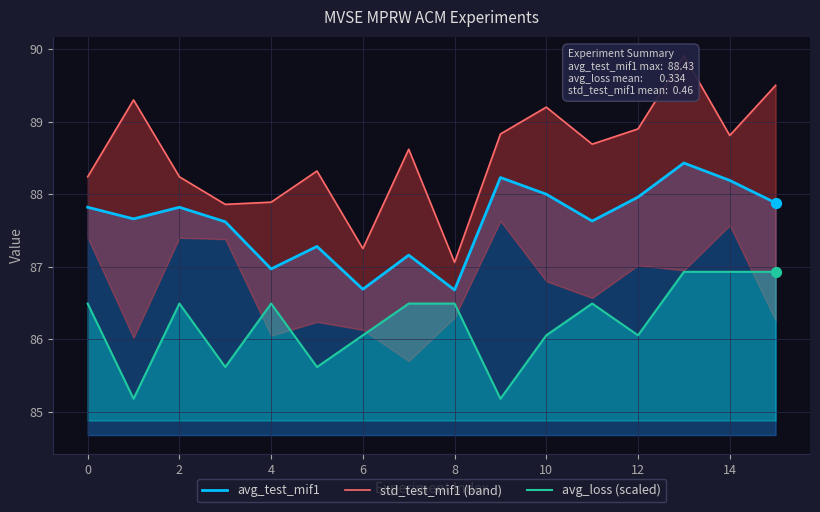

Is the value of avg_test_mif1 at 14 greater than the value of avg_loss (scaled) at 6?

Yes